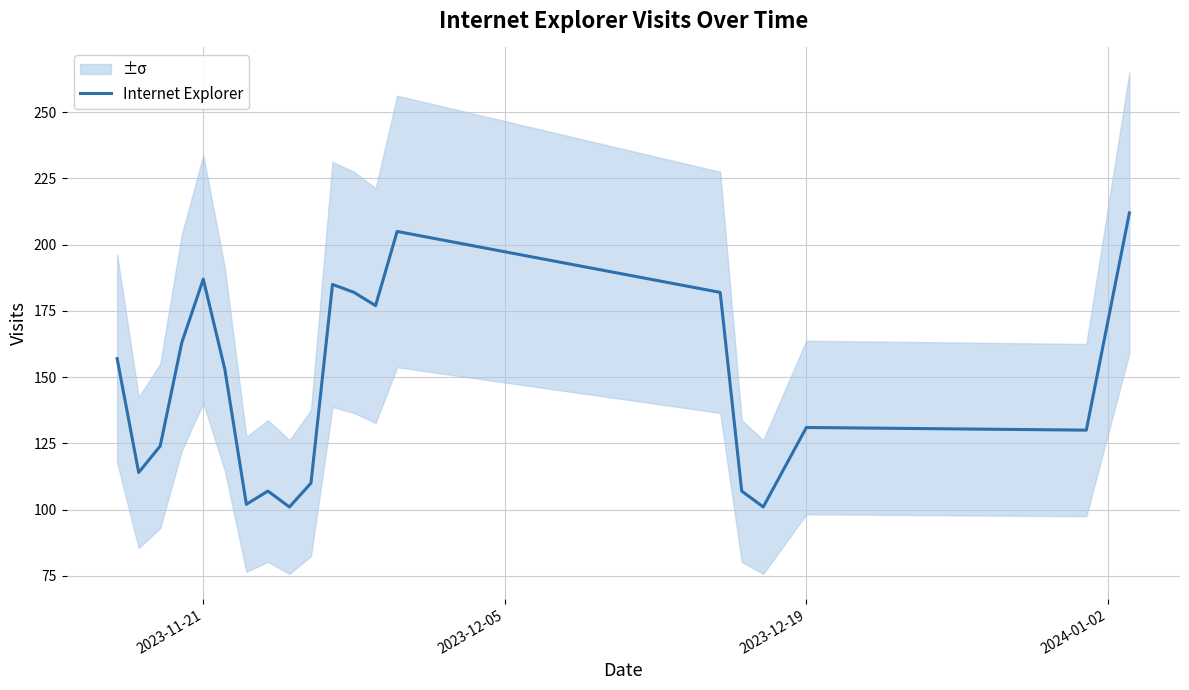

What is the highest value of the Internet Explorer series?

212